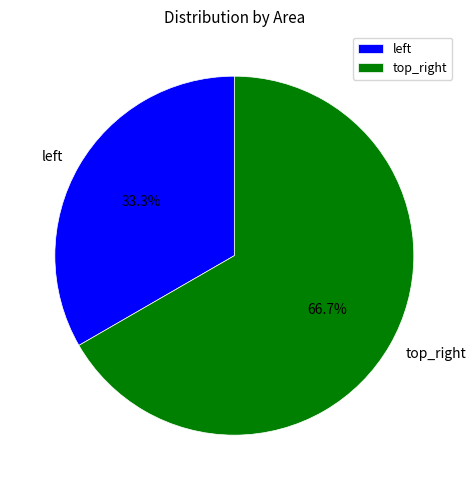

Which category has the biggest portion of the pie?

top_right